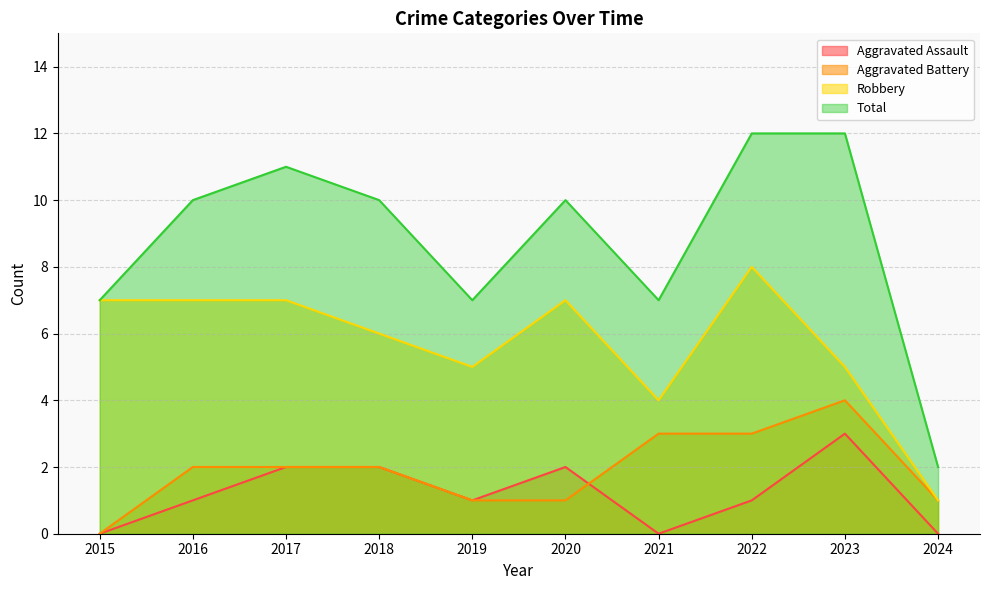

How many intersections are there between Aggravated Assault and Aggravated Battery?

1